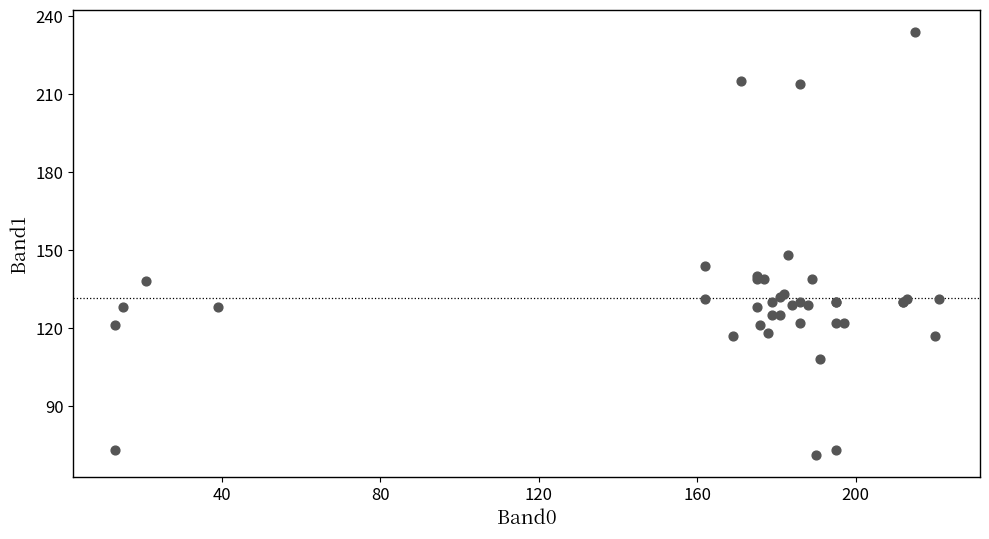

What Y value in the scatter plot is closest to 152?

148